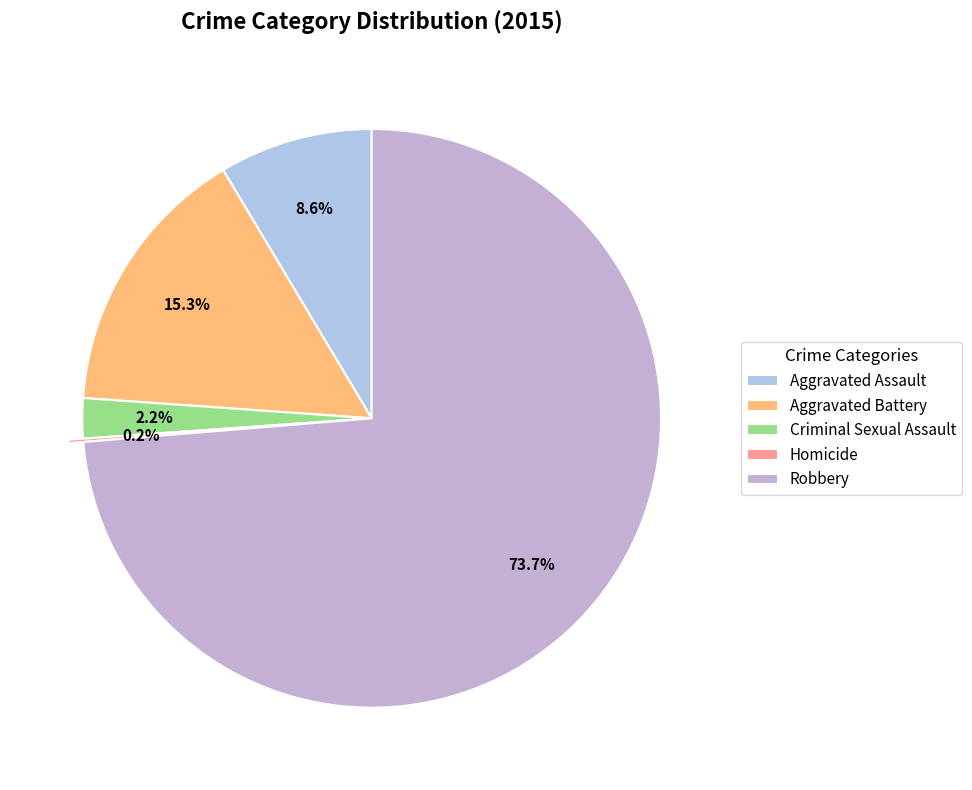

Rank the categories by value from highest to lowest.

Robbery, Aggravated Battery, Aggravated Assault, Criminal Sexual Assault, Homicide